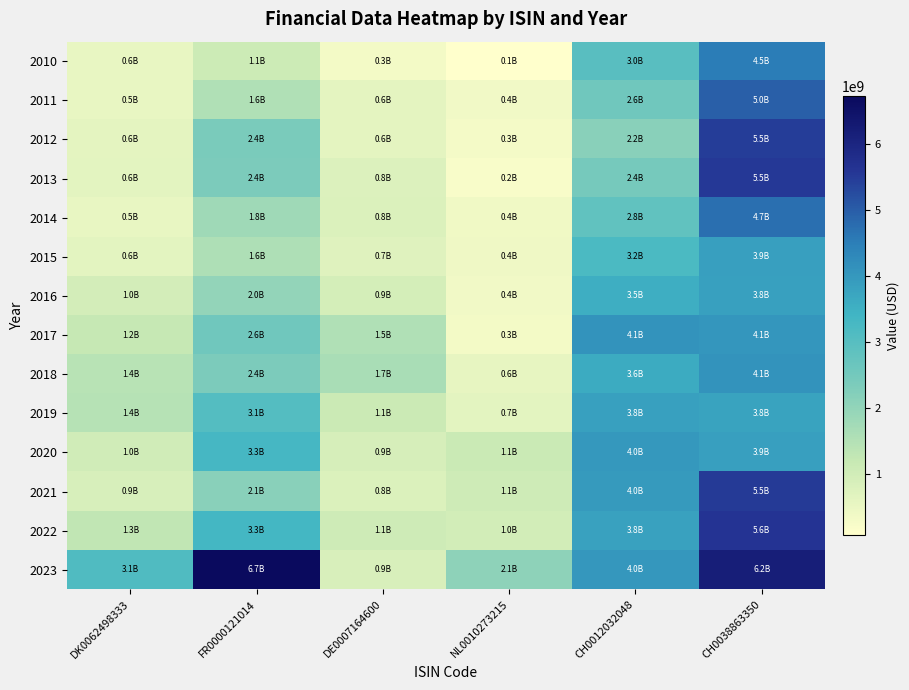

Which has a higher value, NL0010273215 or CH0038863350?

CH0038863350